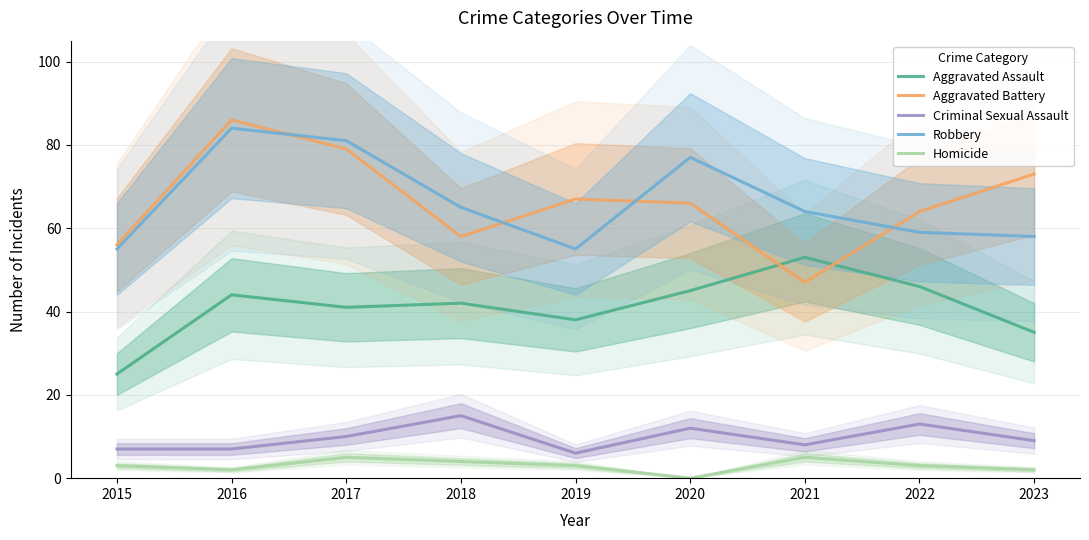

Which category has the highest value in the Homicide series?

2017